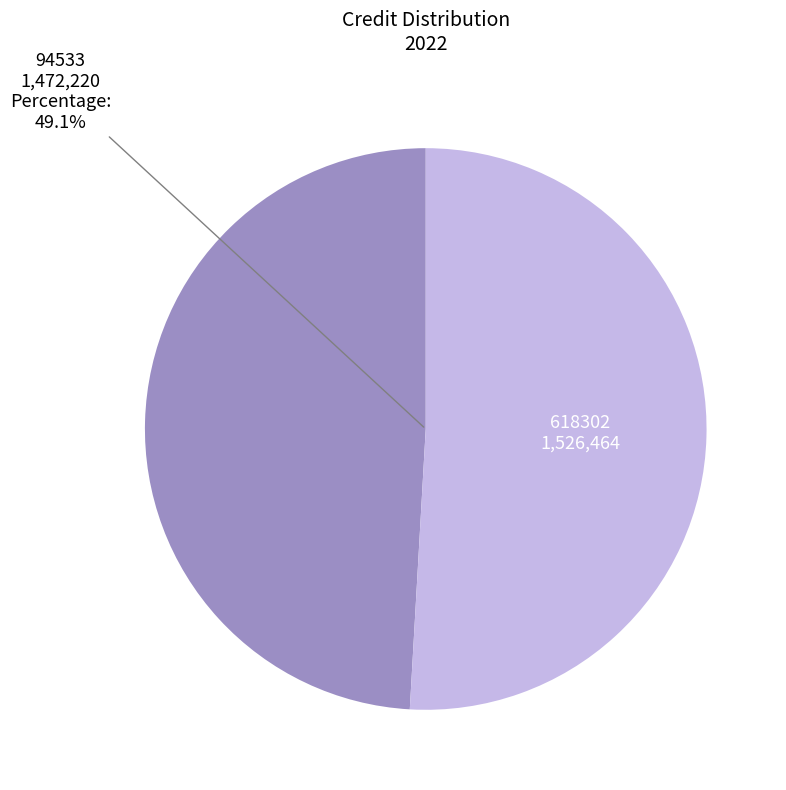

How many segments does this pie chart have?

2